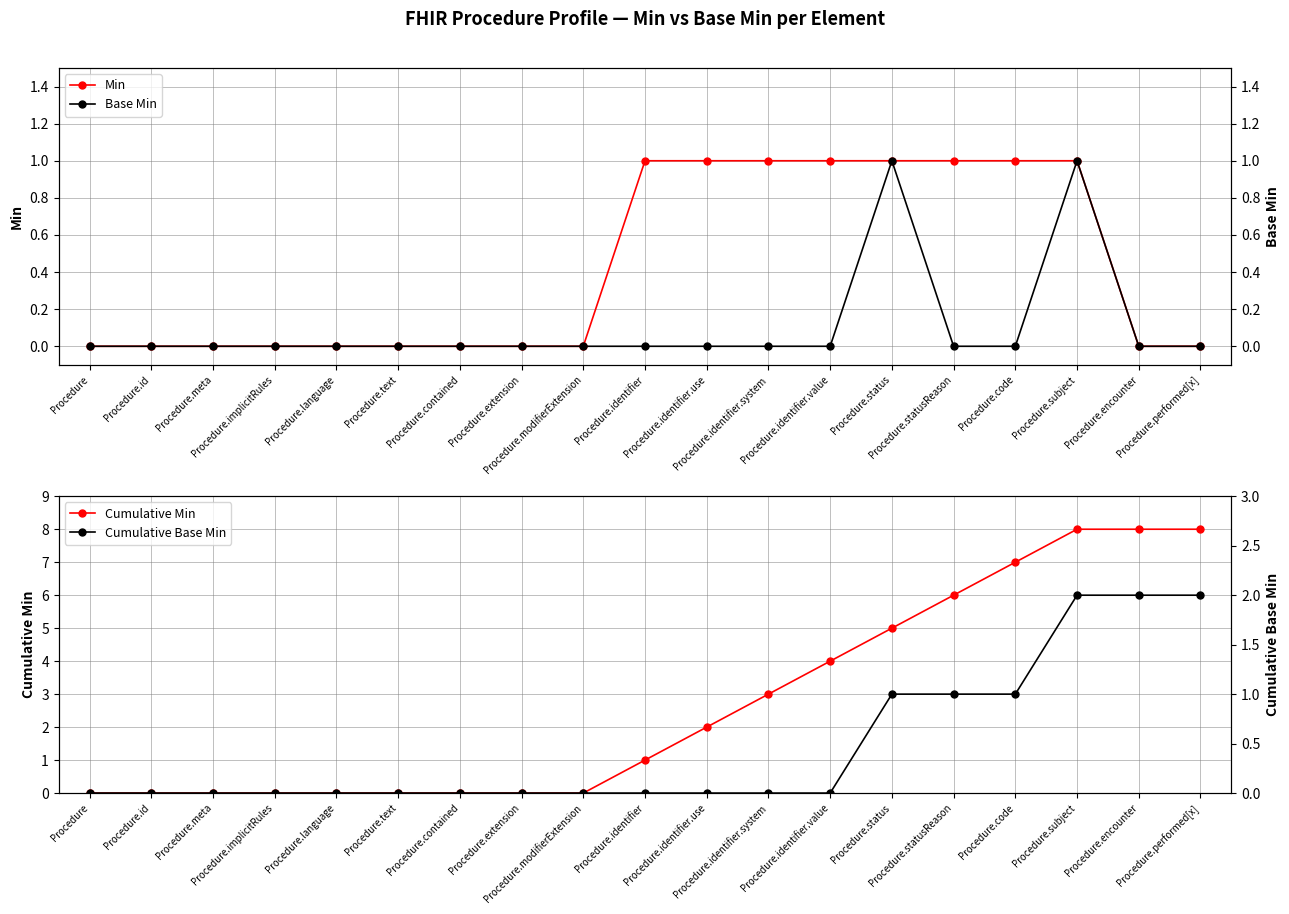

What is the difference between the maximum and minimum values in the Cumulative Min series?

8